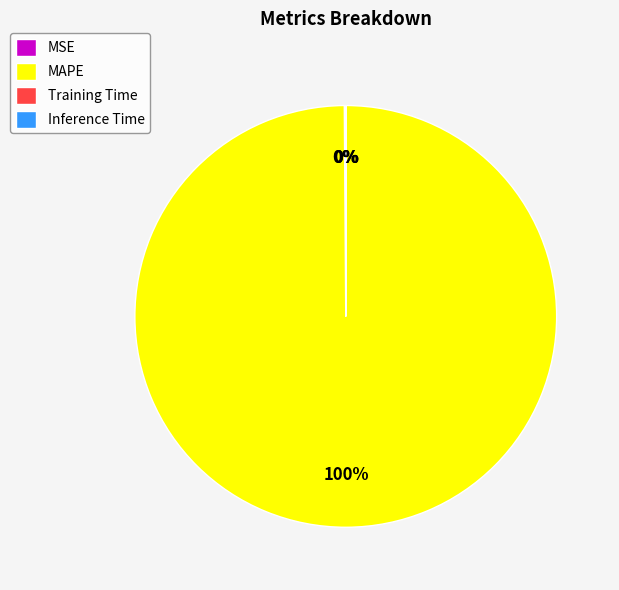

To the nearest percent, what percentage of the pie is MAPE?

100%